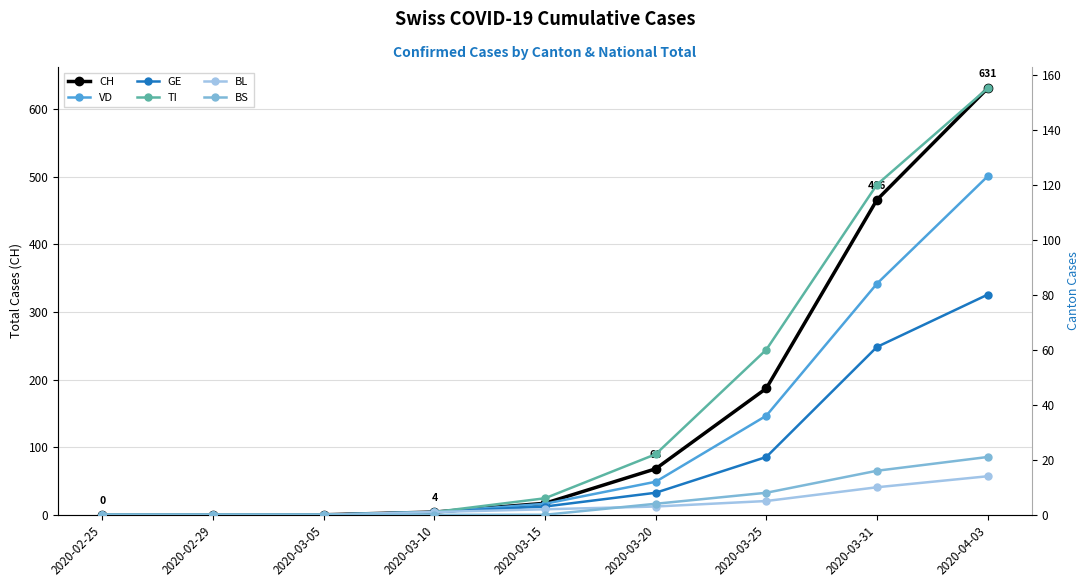

Count the number of categories in the chart.

9